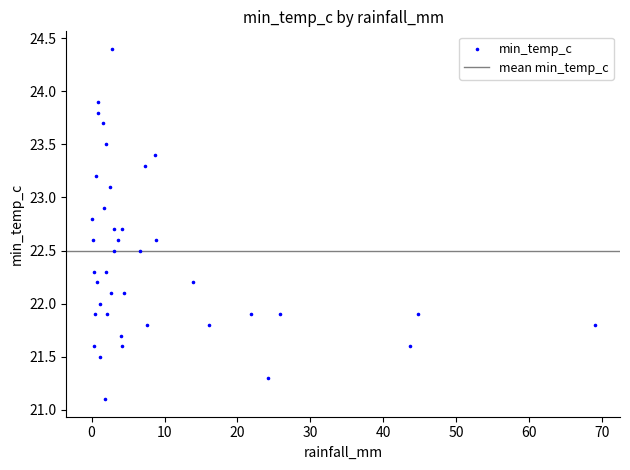

What is the range of Y values (max minus min)?

3.3